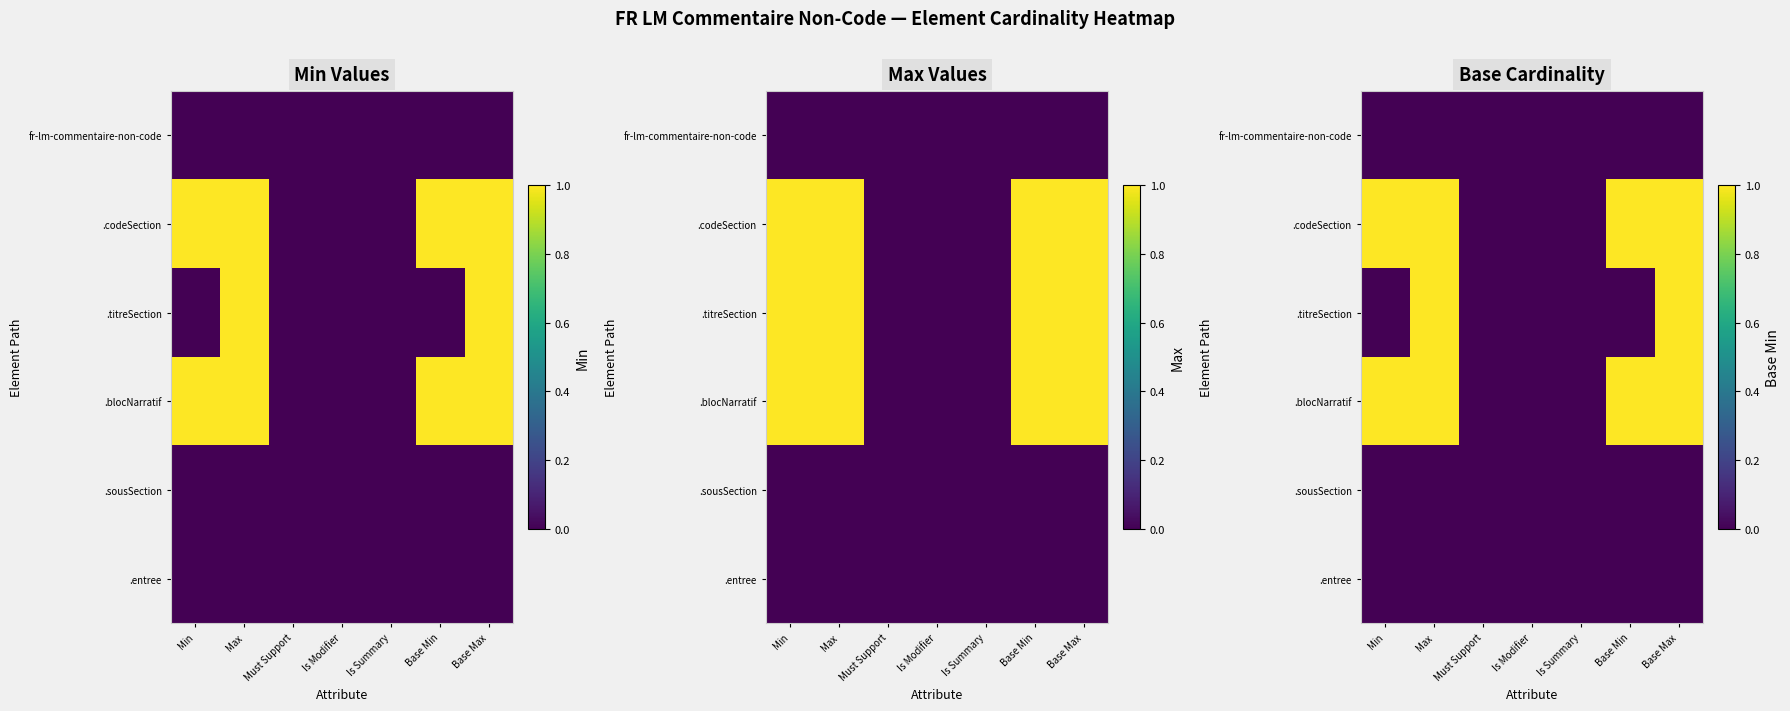

At Base Min, list the series in order from smallest to largest.

fr-lm-commentaire-non-code, .titreSection, .sousSection, .entree, .codeSection, .blocNarratif